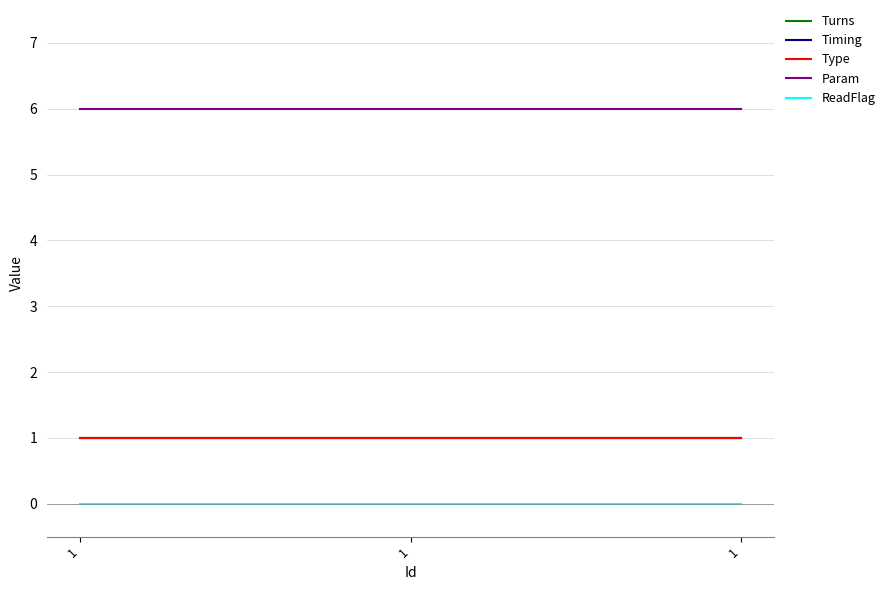

Is this an area chart (filled region under the line)?

No